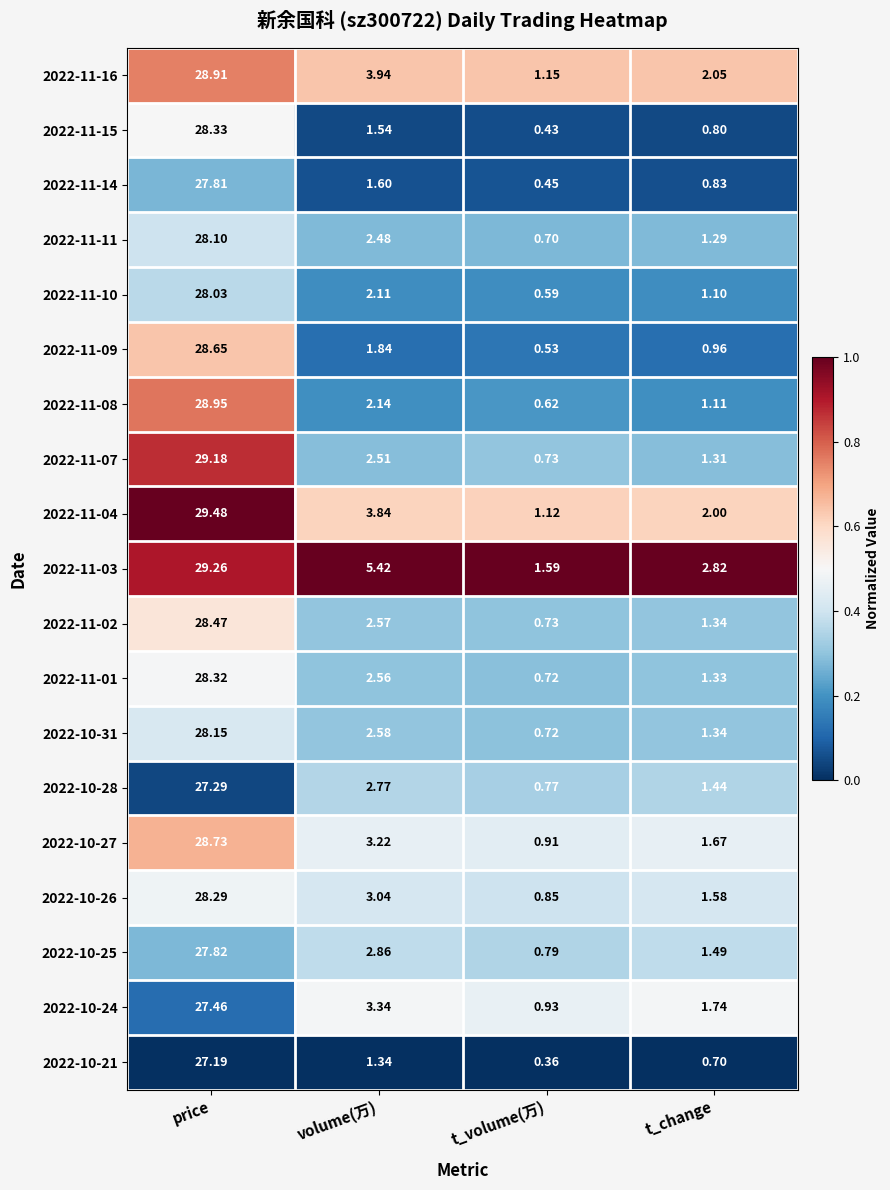

Where does the 2022-11-08 series first go above 2?

price